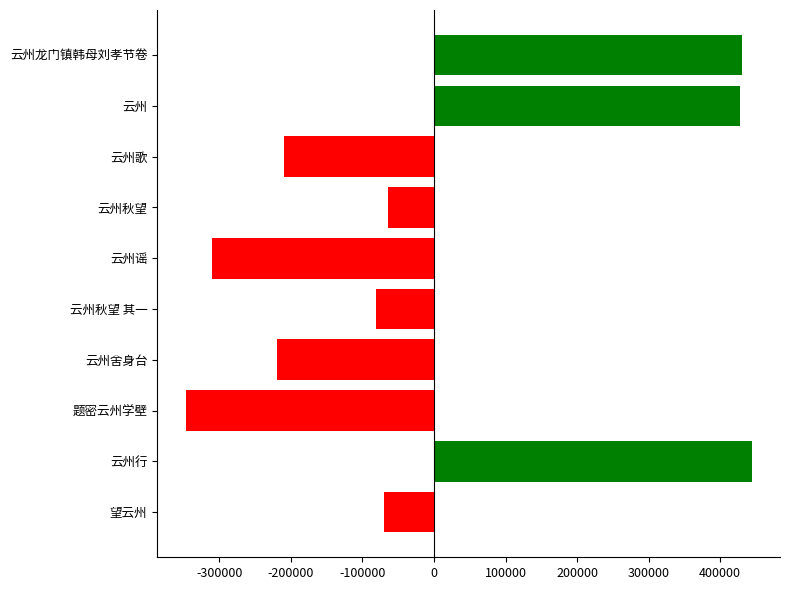

Which has a higher value, 题密云州学壁 or 云州谣?

云州谣